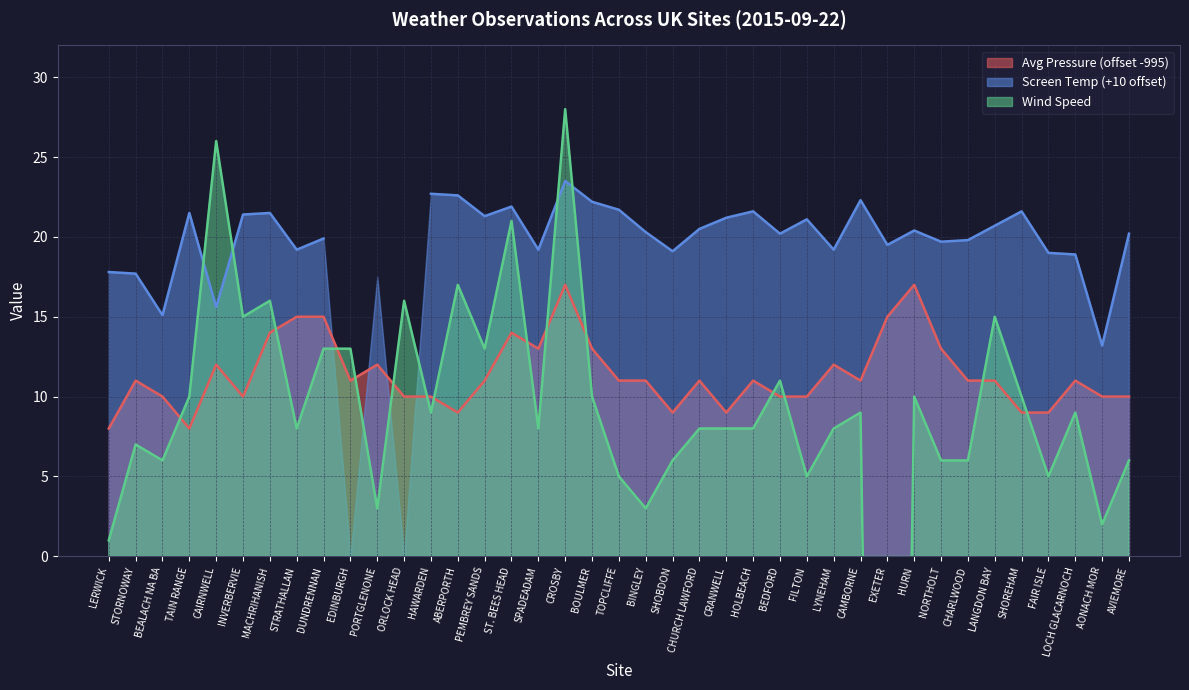

What is the difference between the maximum and minimum values in the Avg Pressure series?

9